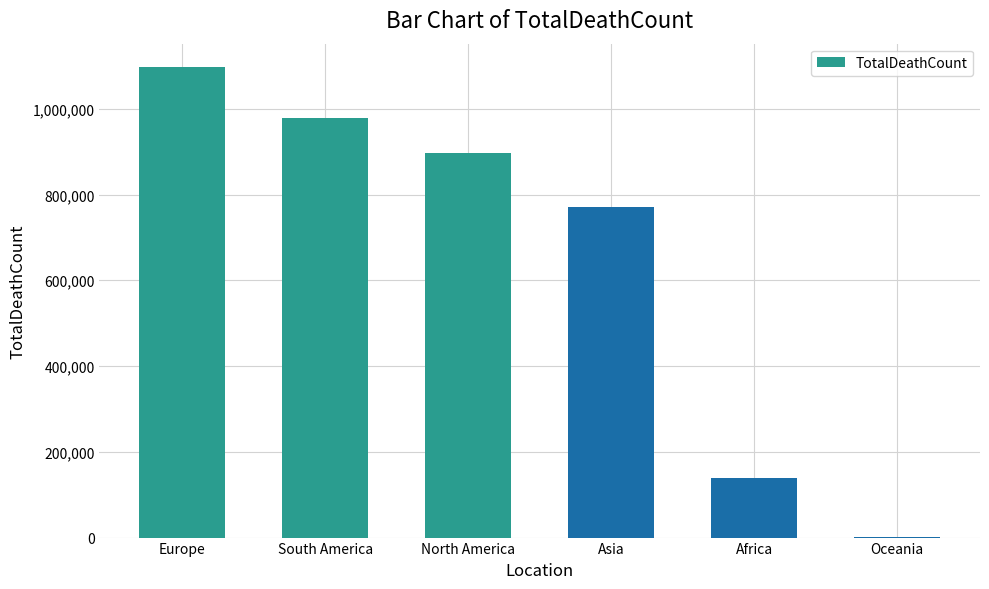

Is it true that the value at South America is 223447?

False